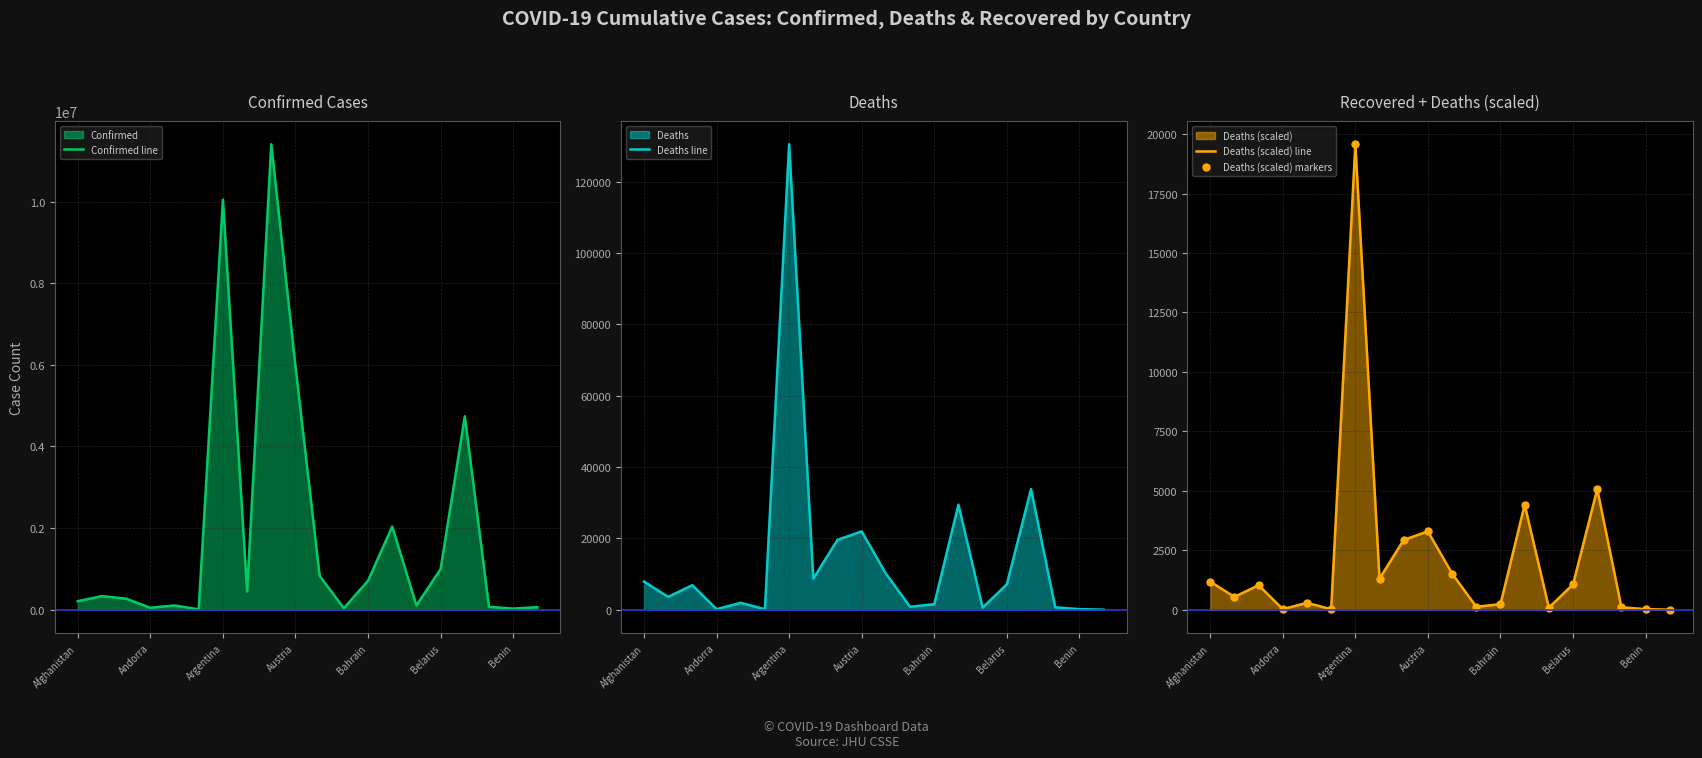

Where is Confirmed line nearest to the value 5705551?

Austria